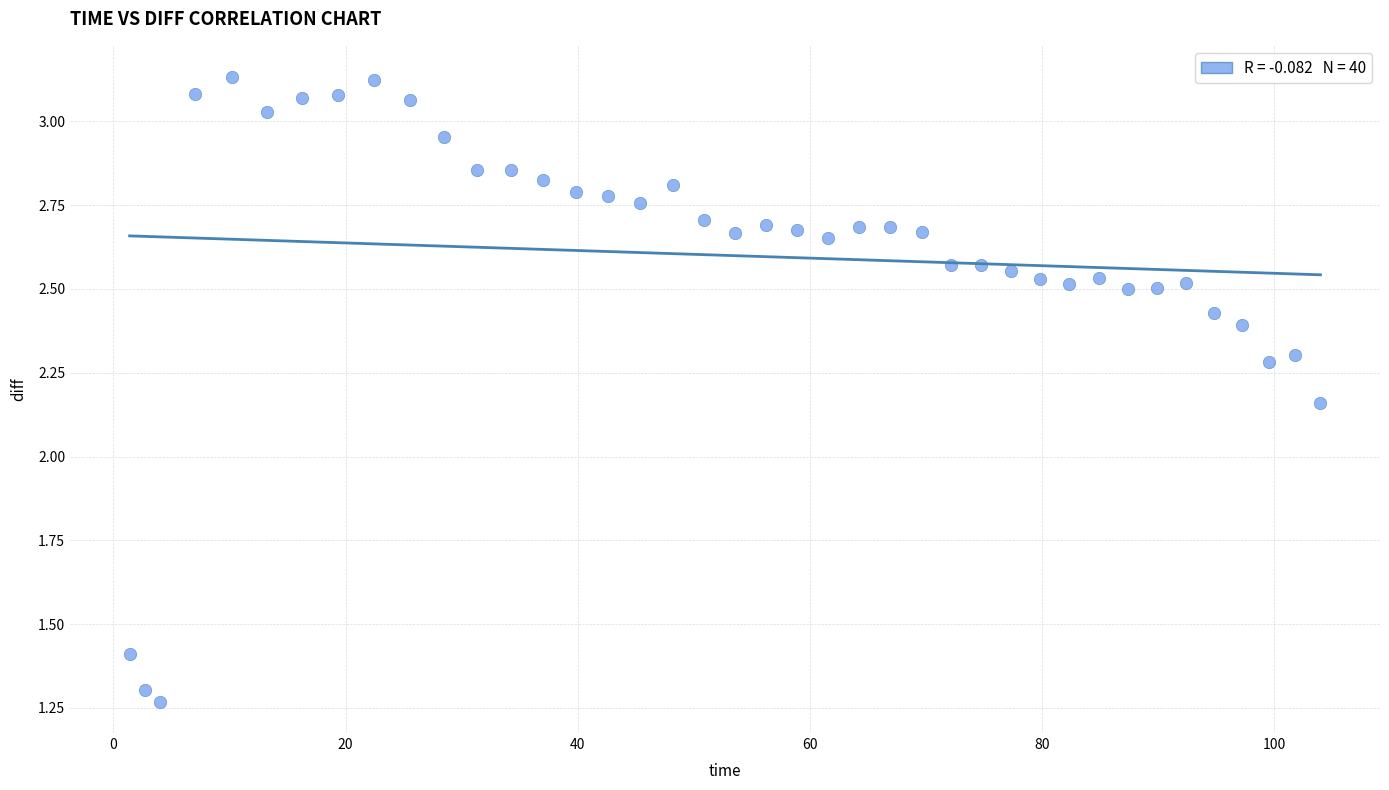

What is the range of X values (max minus min)?

102.5